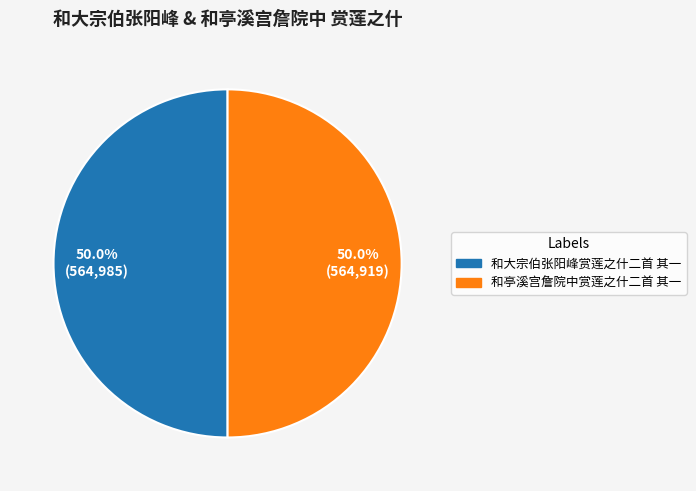

To the nearest percent, what is the average slice percentage?

50%